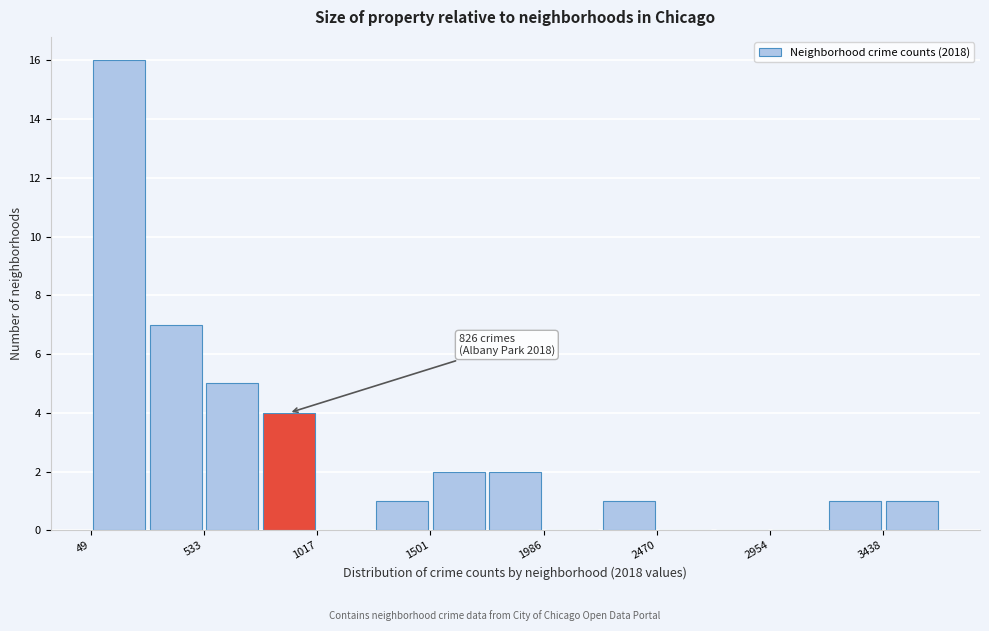

Which range on the x-axis has the tallest bar?

50 to 300